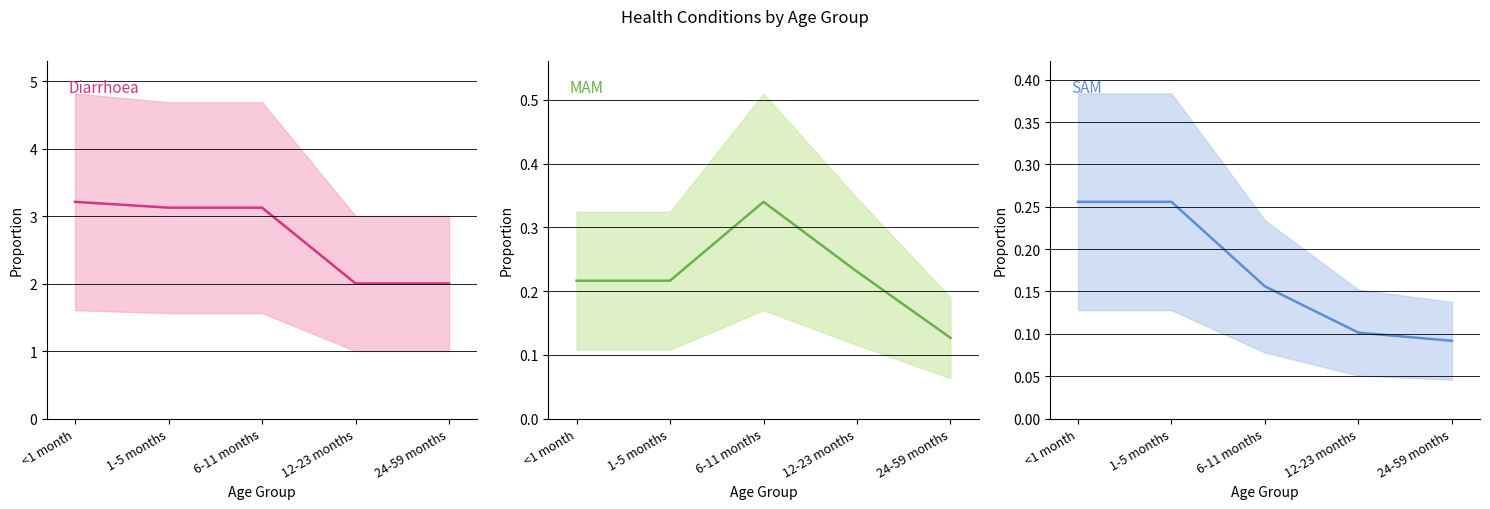

What is the sum of all Diarrhoea values?

13.5